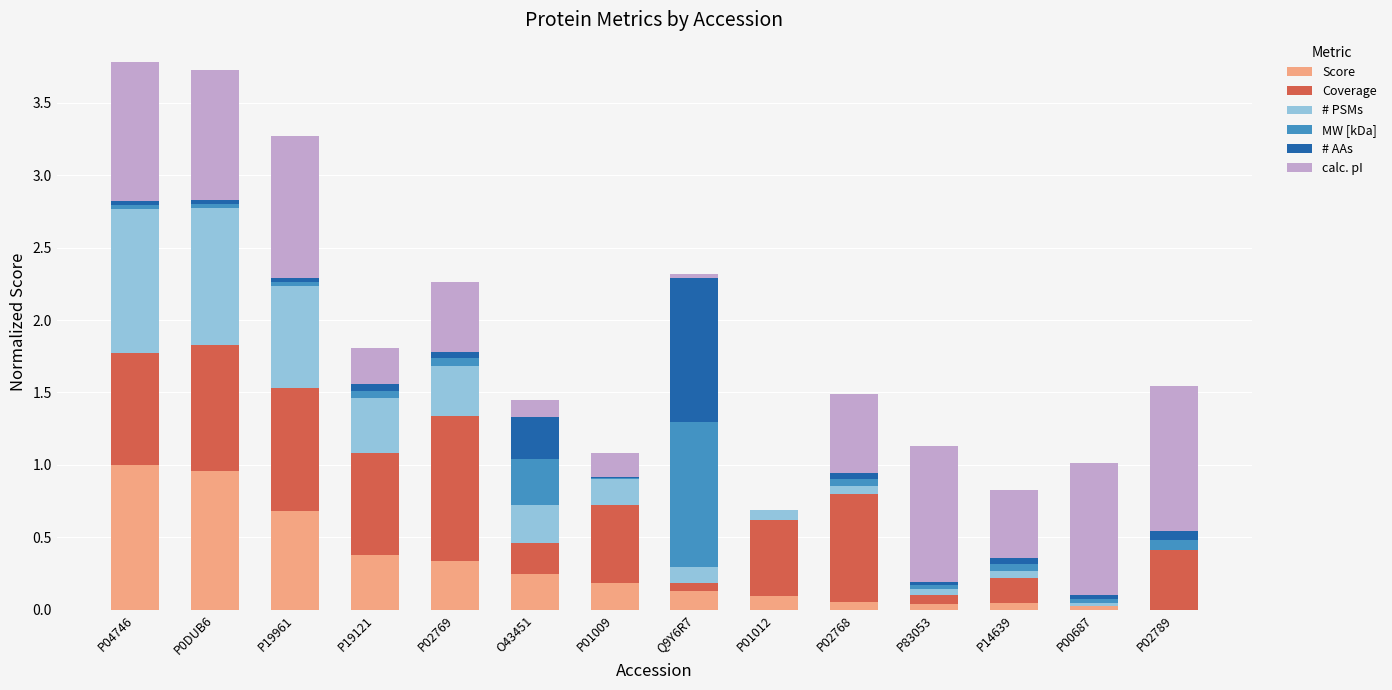

The Score series shows 1.0 at P04746. True or false?

True